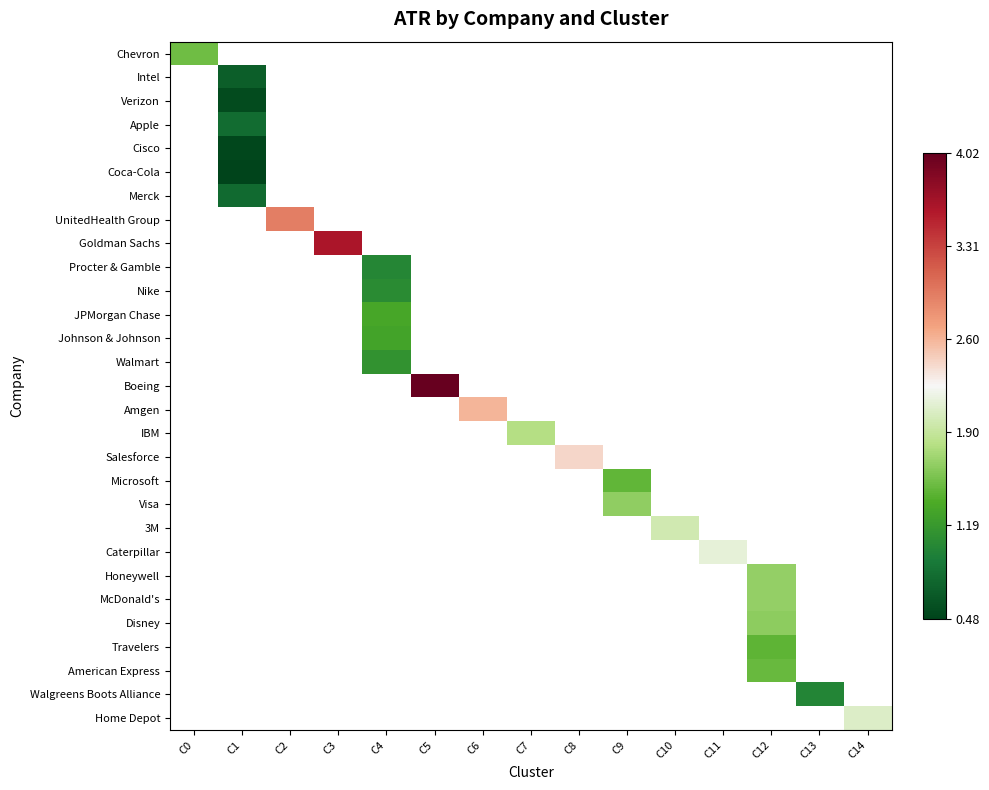

At how many categories does at least one series exceed 1?

14